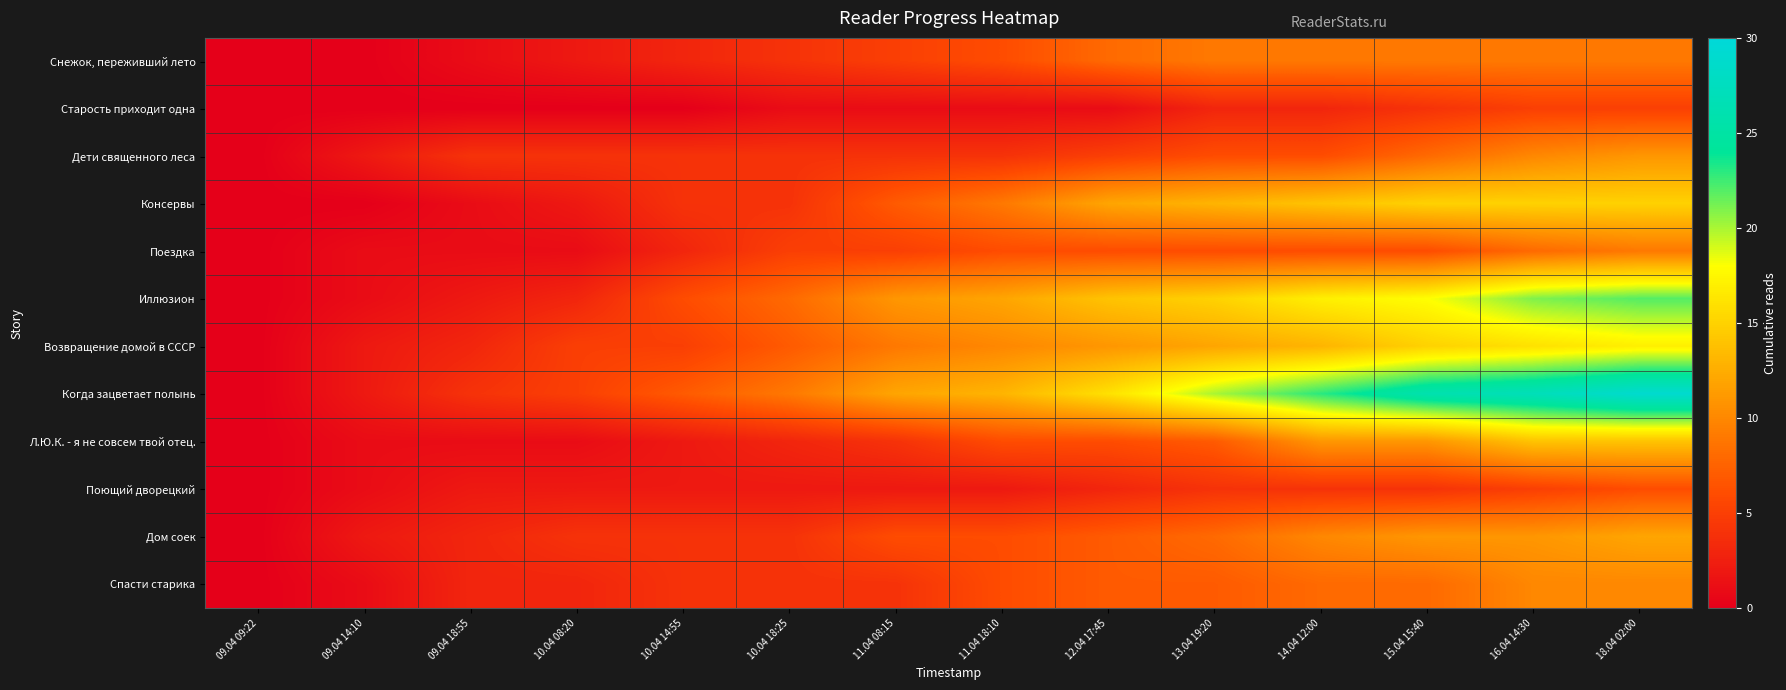

What is the total value across all series at 13.04 19:20?

110